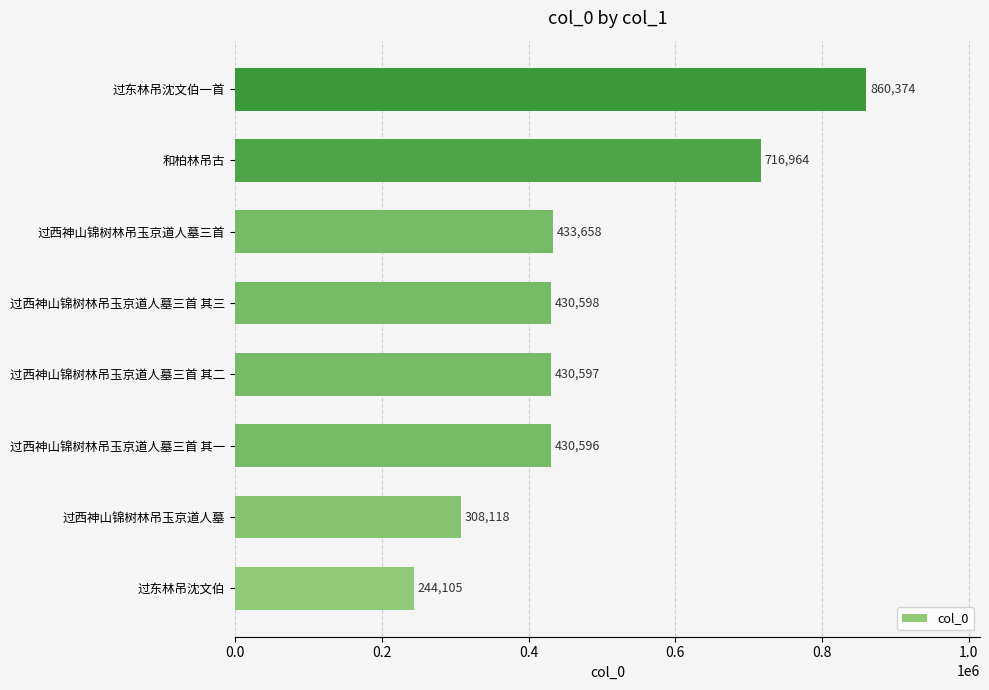

List the labels in order of value, largest first.

过东林吊沈文伯一首, 和柏林吊古, 过西神山锦树林吊玉京道人墓三首, 过西神山锦树林吊玉京道人墓三首 其三, 过西神山锦树林吊玉京道人墓三首 其二, 过西神山锦树林吊玉京道人墓三首 其一, 过西神山锦树林吊玉京道人墓, 过东林吊沈文伯